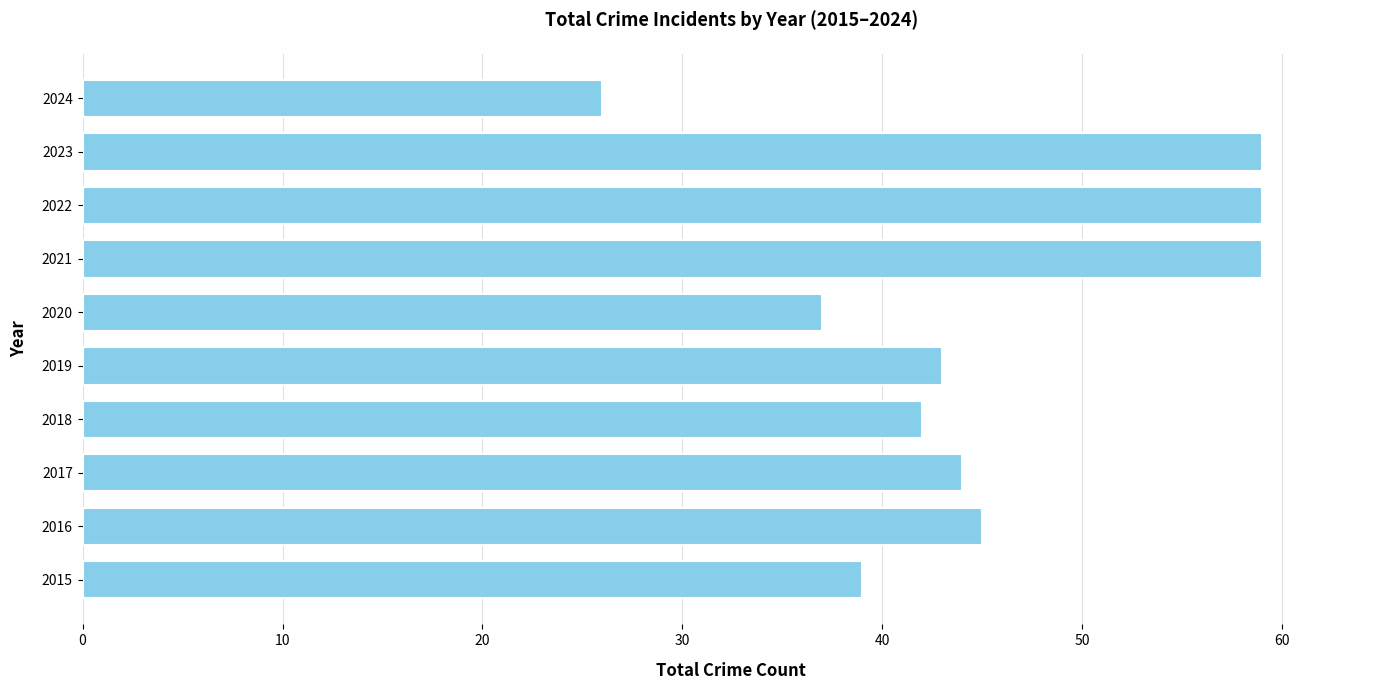

Where is the data nearest to the value 42?

2018